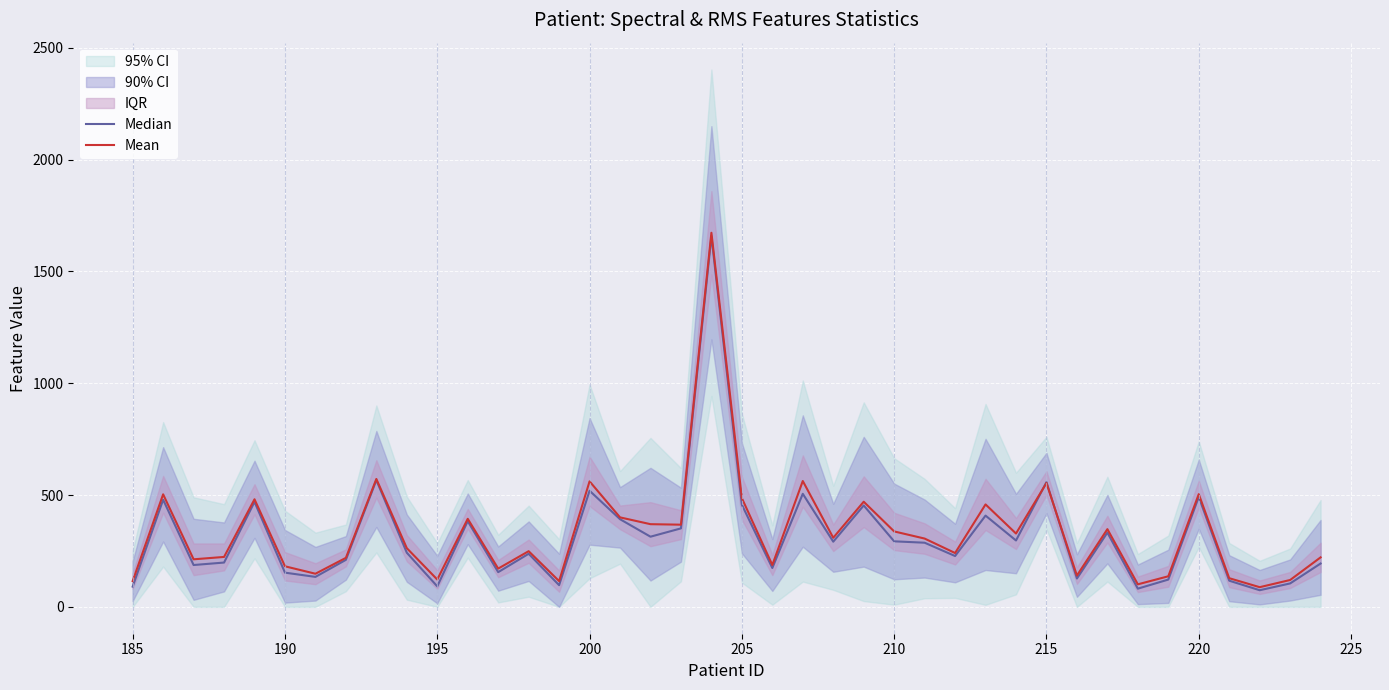

What is the minimum value for Mean?

88.0